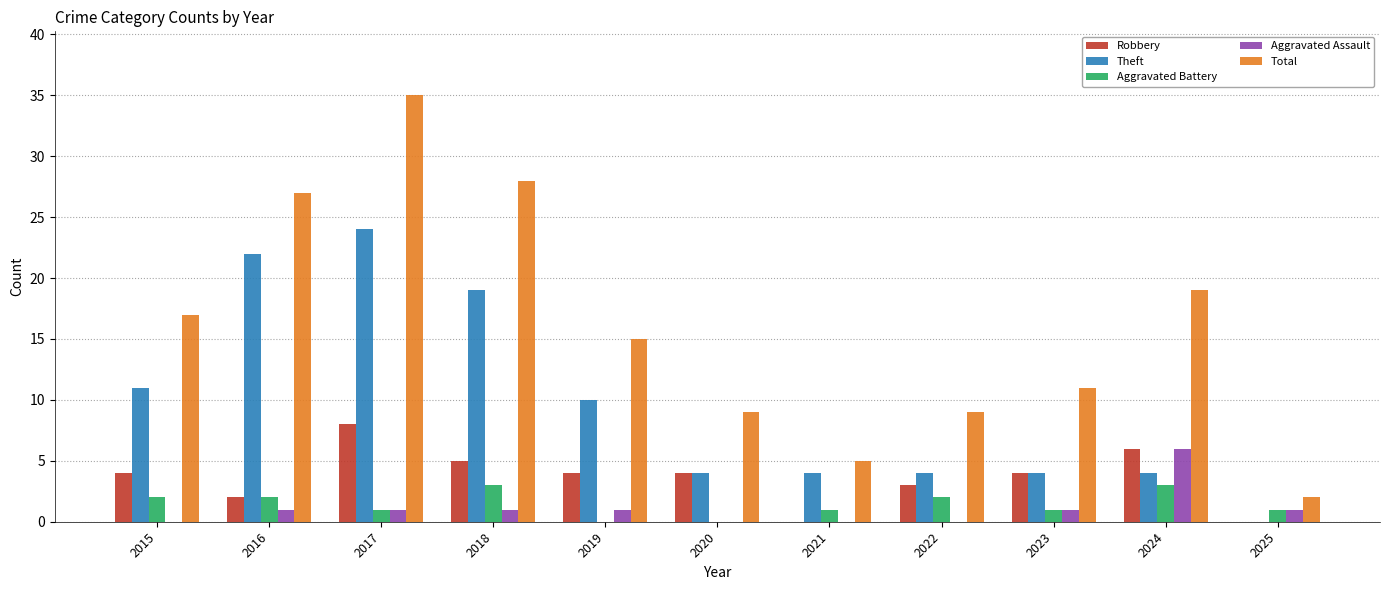

Between 2016 and 2023, which series saw the biggest shift?

Theft